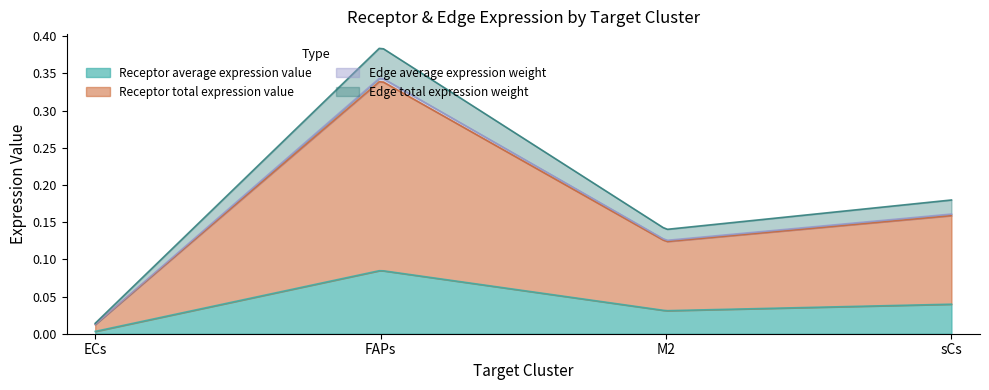

True or false: Edge total expression weight and Receptor total expression value cross at least once.

False